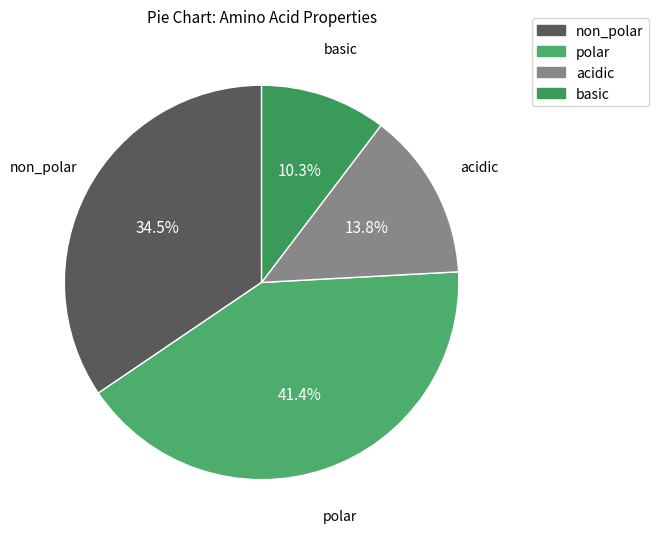

Is non_polar the majority of the pie?

No